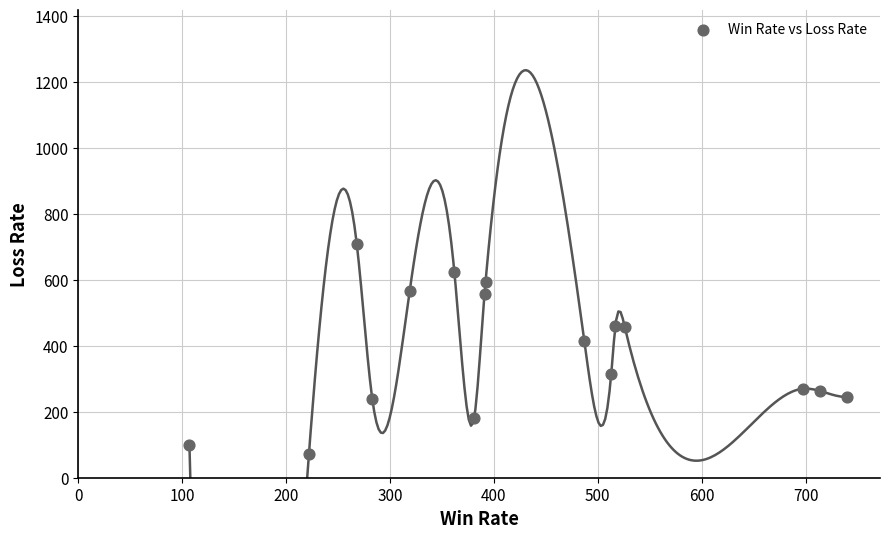

What is the range of X values (max minus min)?

633